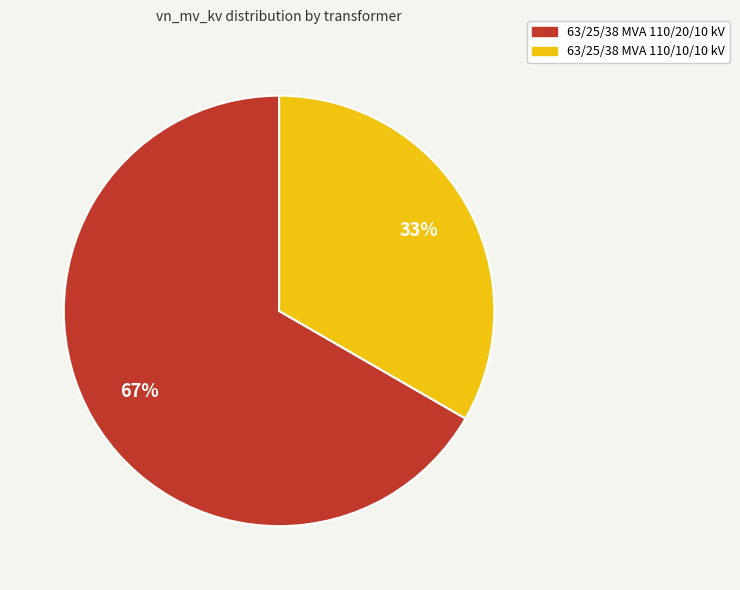

What percentage is the 63/25/38 MVA 110/20/10 kV slice, to the nearest percent?

67%